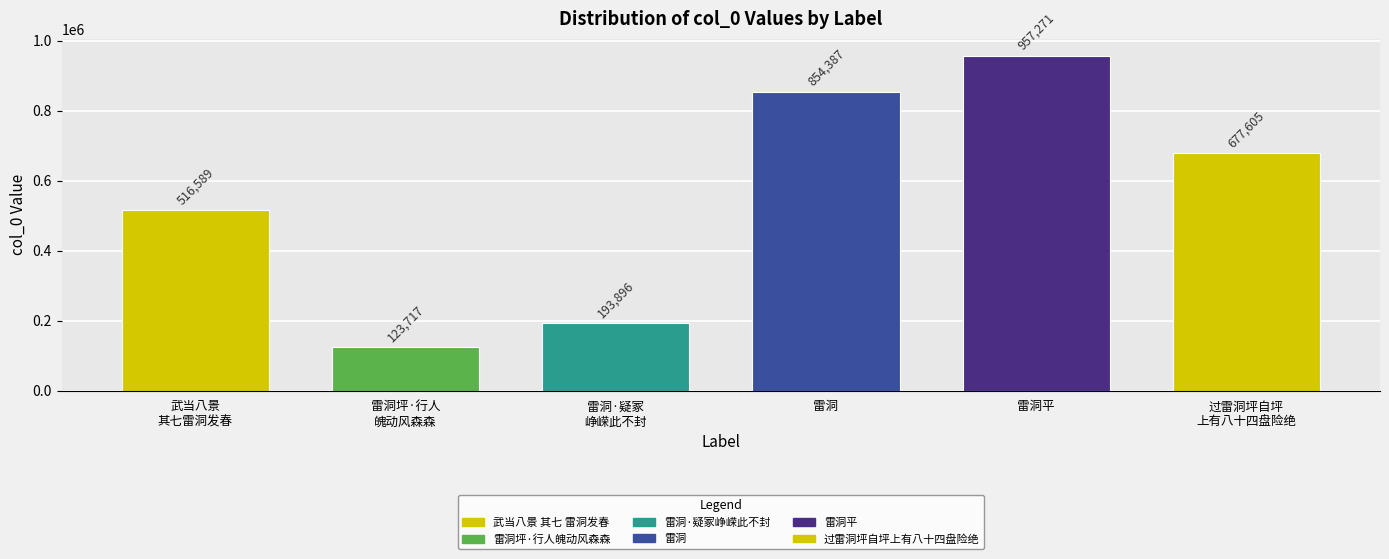

What is the change in value from 雷洞坪·行人
魄动风森森 to 雷洞·疑冢
峥嵘此不封?

+70179